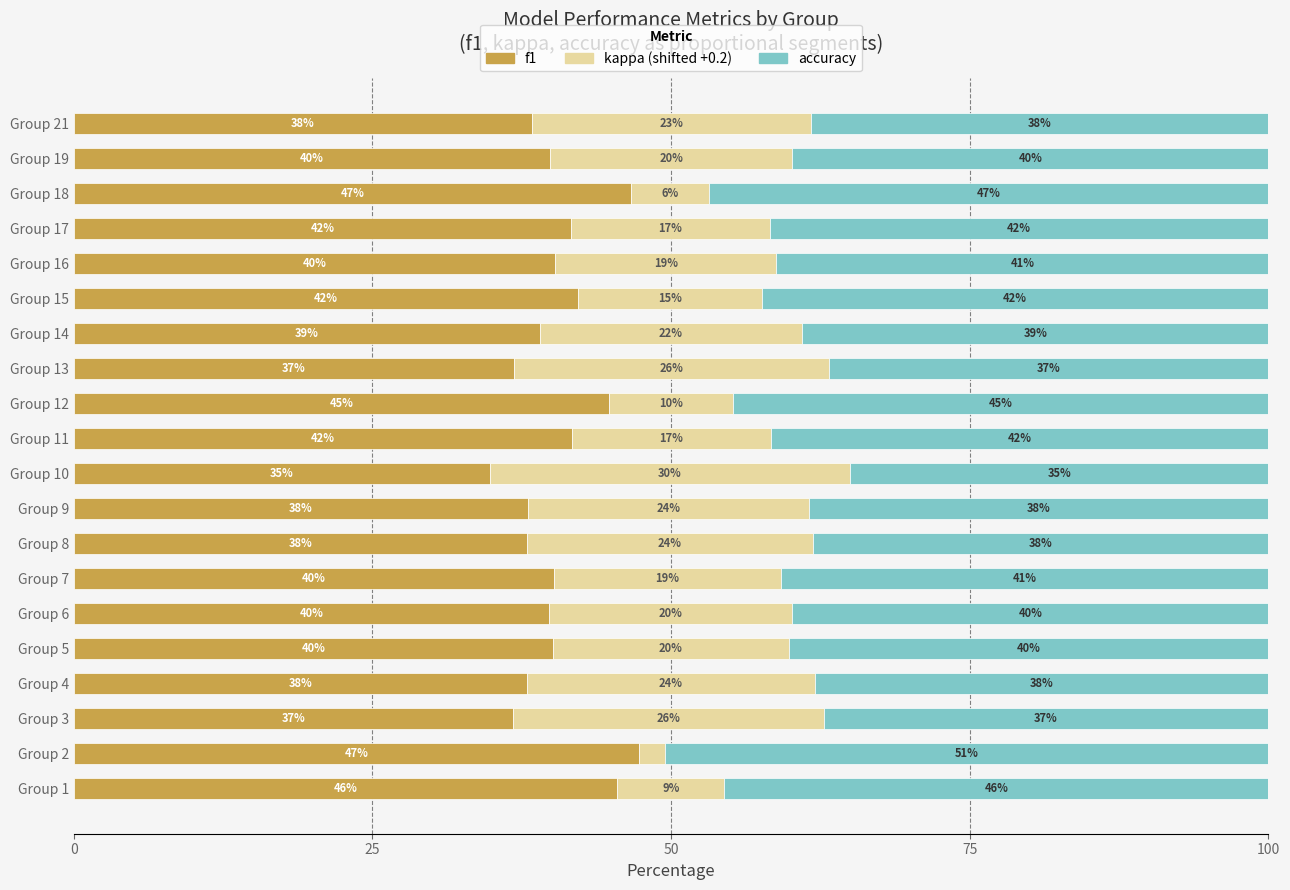

What is the total value across all series at Group 5?

100.0